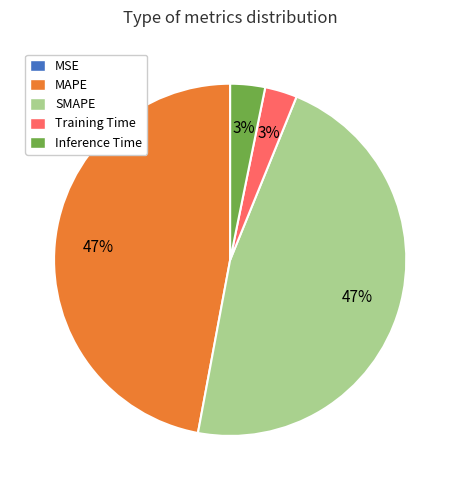

Does Training Time account for over 50% of the chart?

No